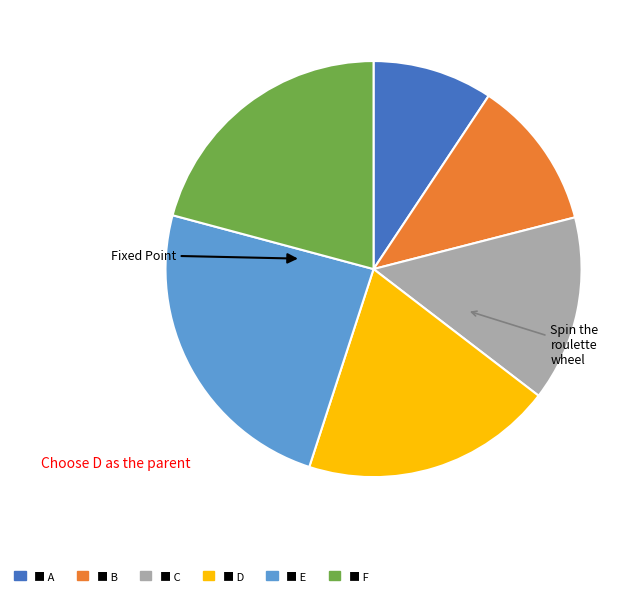

Is there any slice that represents more than half of the pie?

No